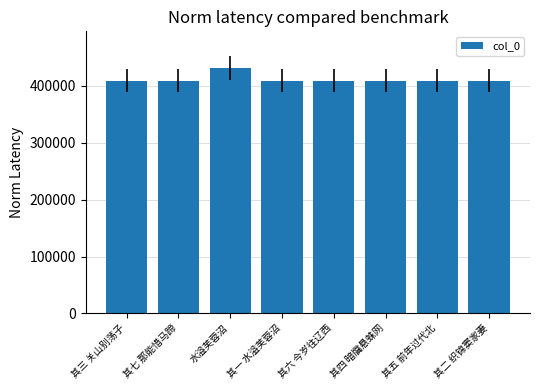

Is it true that the value at 其二 织锦窦家妻 is 409419?

True